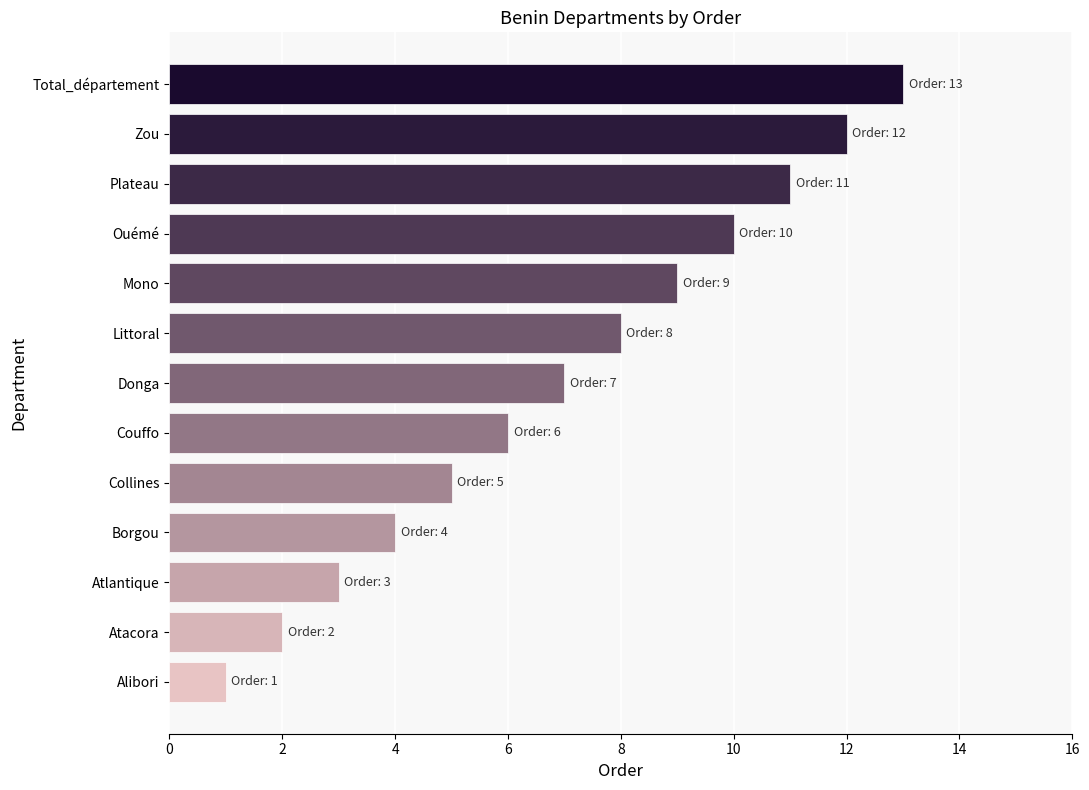

Rank the categories by value from lowest to highest.

Alibori, Atacora, Atlantique, Borgou, Collines, Couffo, Donga, Littoral, Mono, Ouémé, Plateau, Zou, Total_département